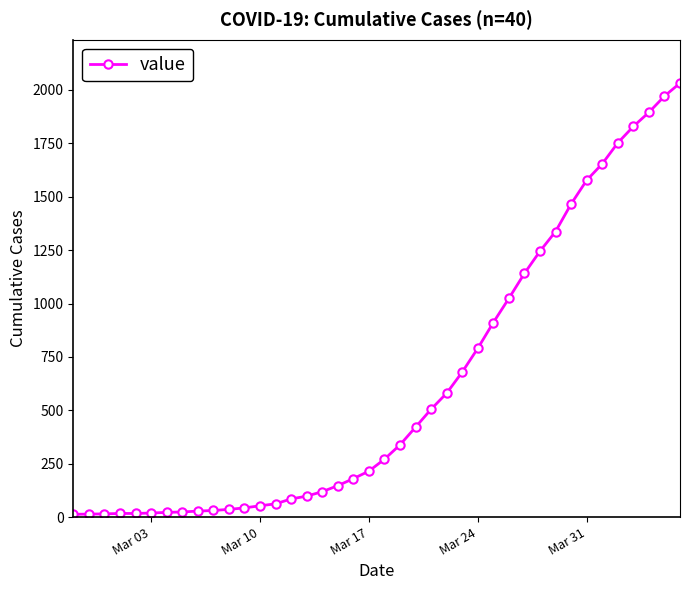

What is the maximum value shown in the chart?

2032